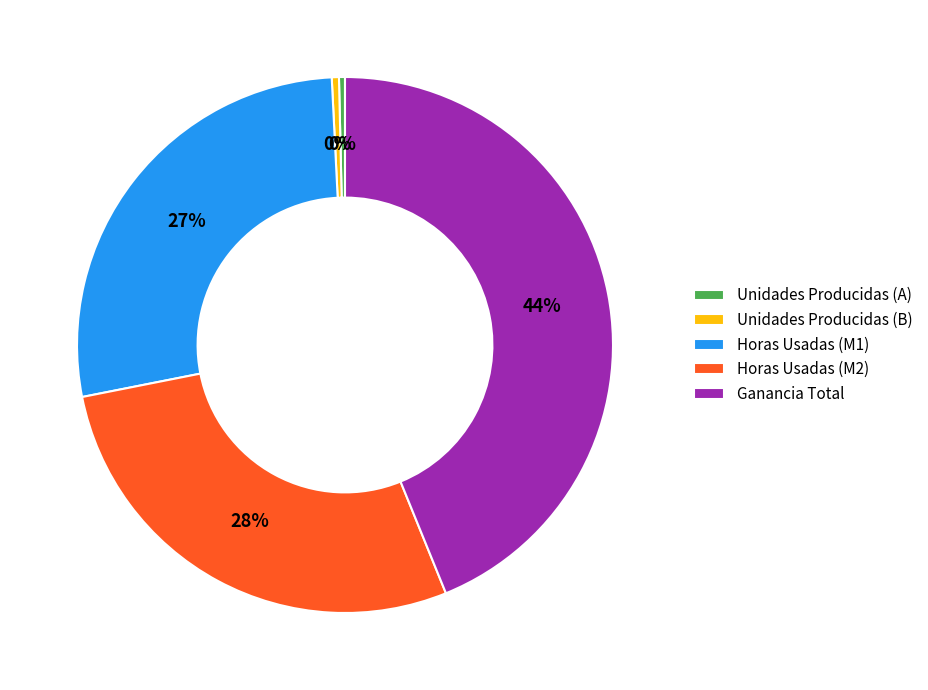

Count the number of slices in the pie.

5